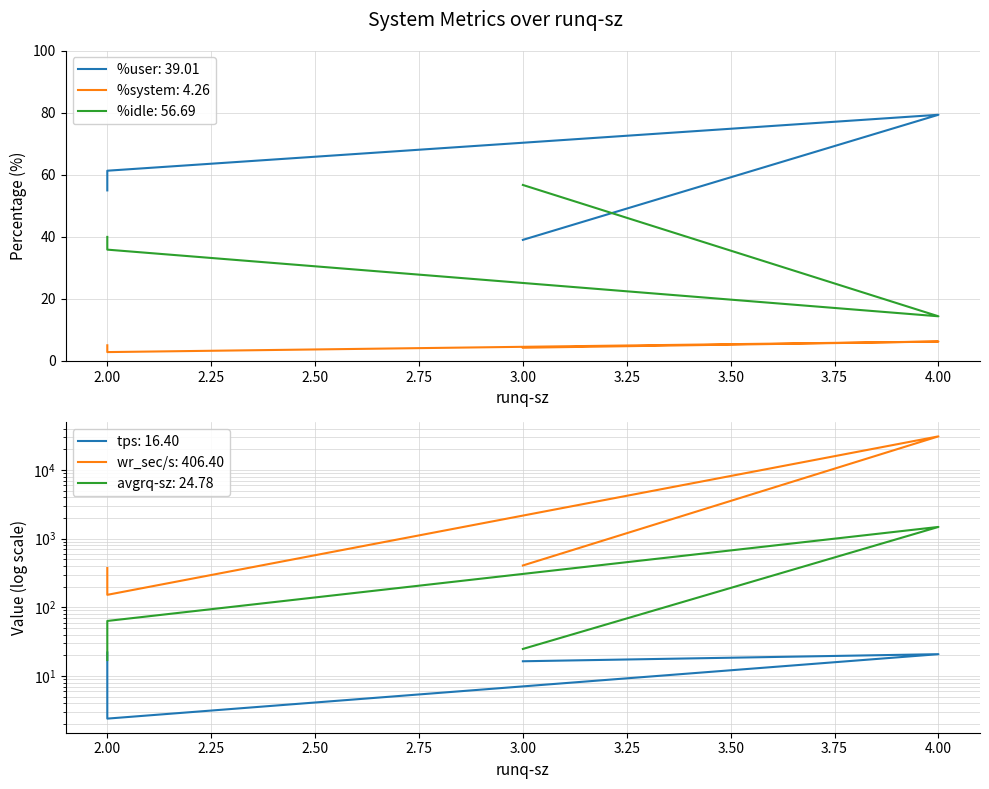

What is the label of the 3rd point from the right?

2